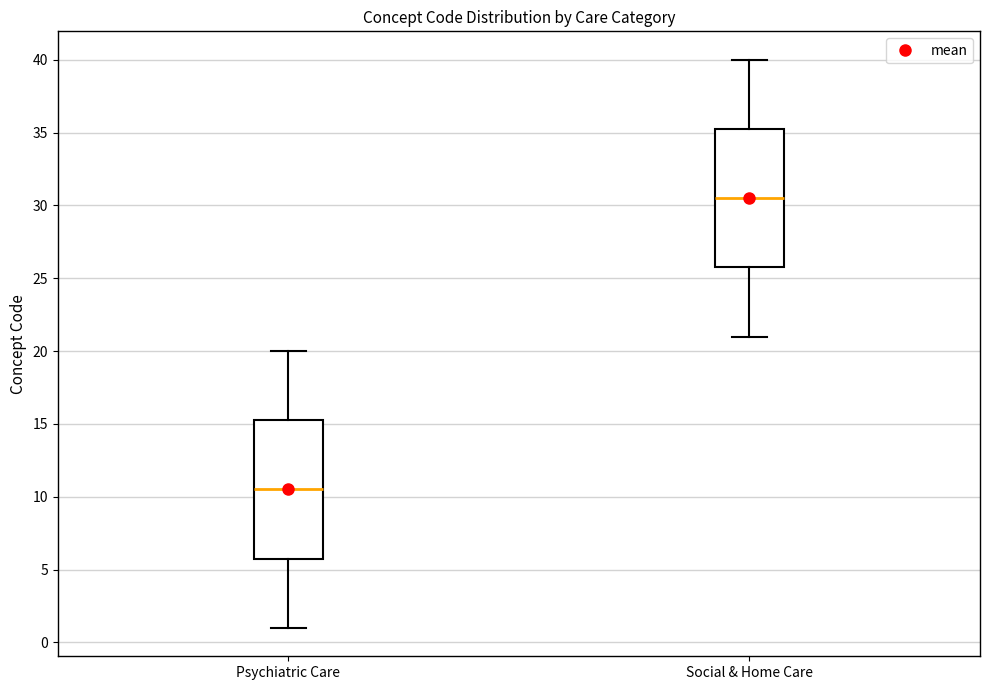

Reading left to right, transcribe this box plot: for each box, give where its median line is, the range the box spans, and where its two whiskers end, as read against the y-axis. The values are not printed on the chart, so give them approximately, as read against the axis.

Psychiatric Care: median 10.5, box 6.0 to 15.5, whiskers 1.0 to 20.0
Social & Home Care: median 30.5, box 26.0 to 35.5, whiskers 21.0 to 40.0